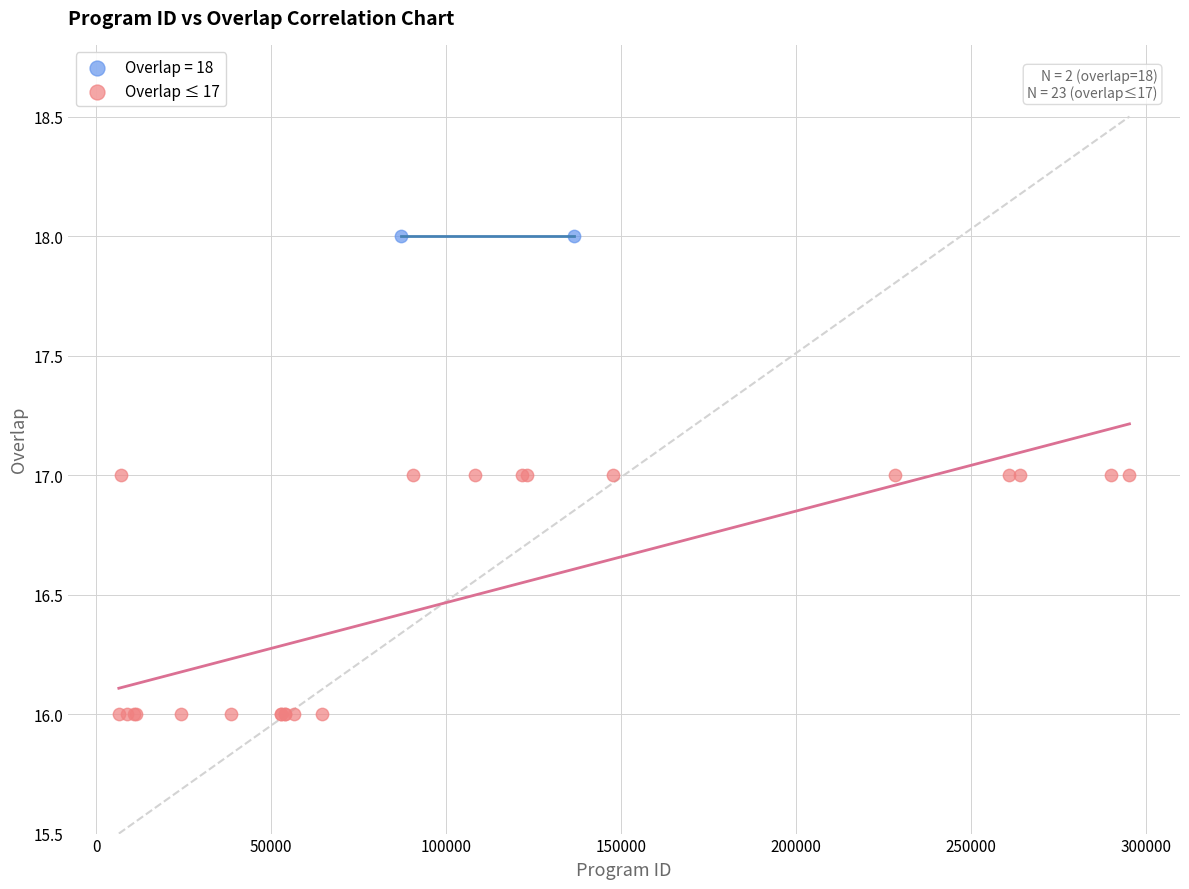

What are all the series names shown in the legend?

Overlap = 18, Overlap ≤ 17